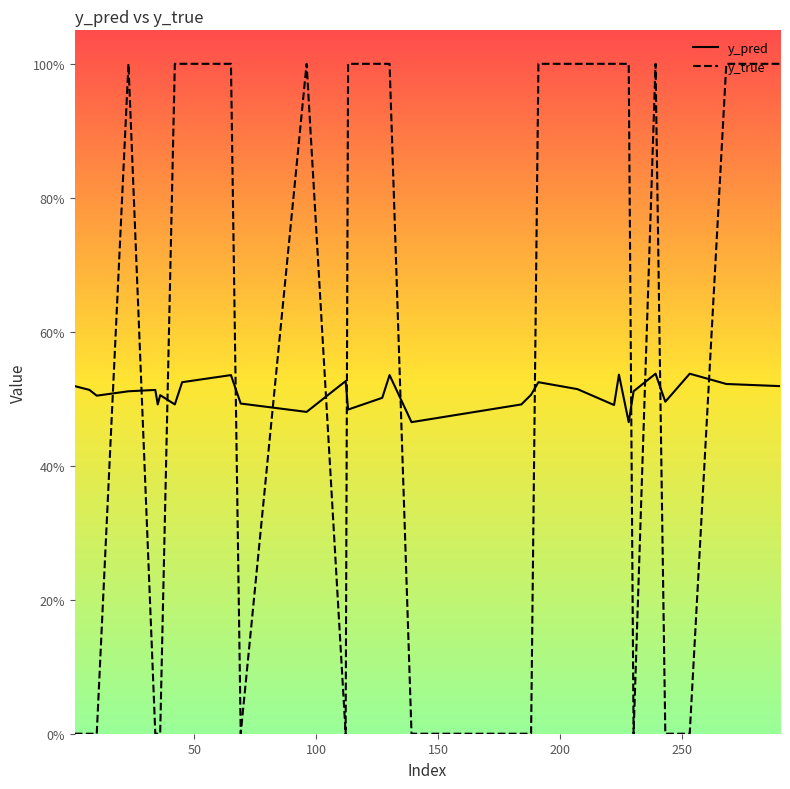

Does the chart display data point markers on the line(s)?

No